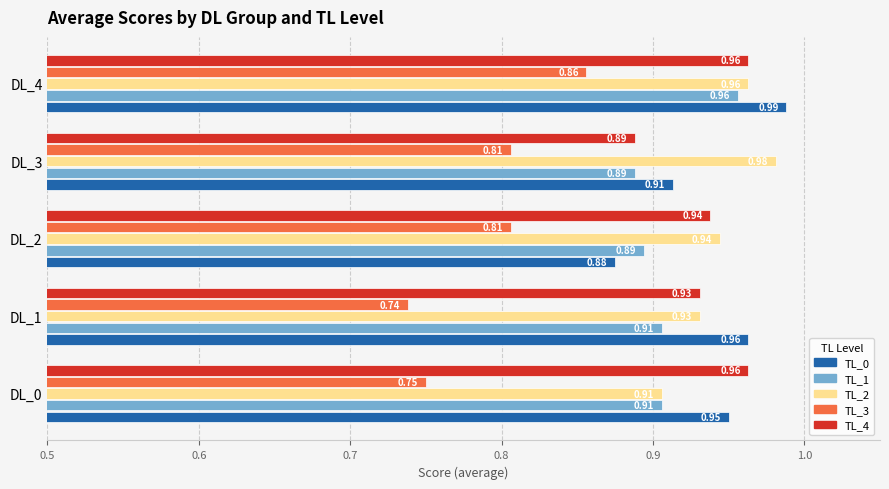

Is the value of TL_3 at DL_2 greater than the value of TL_4 at DL_3?

No